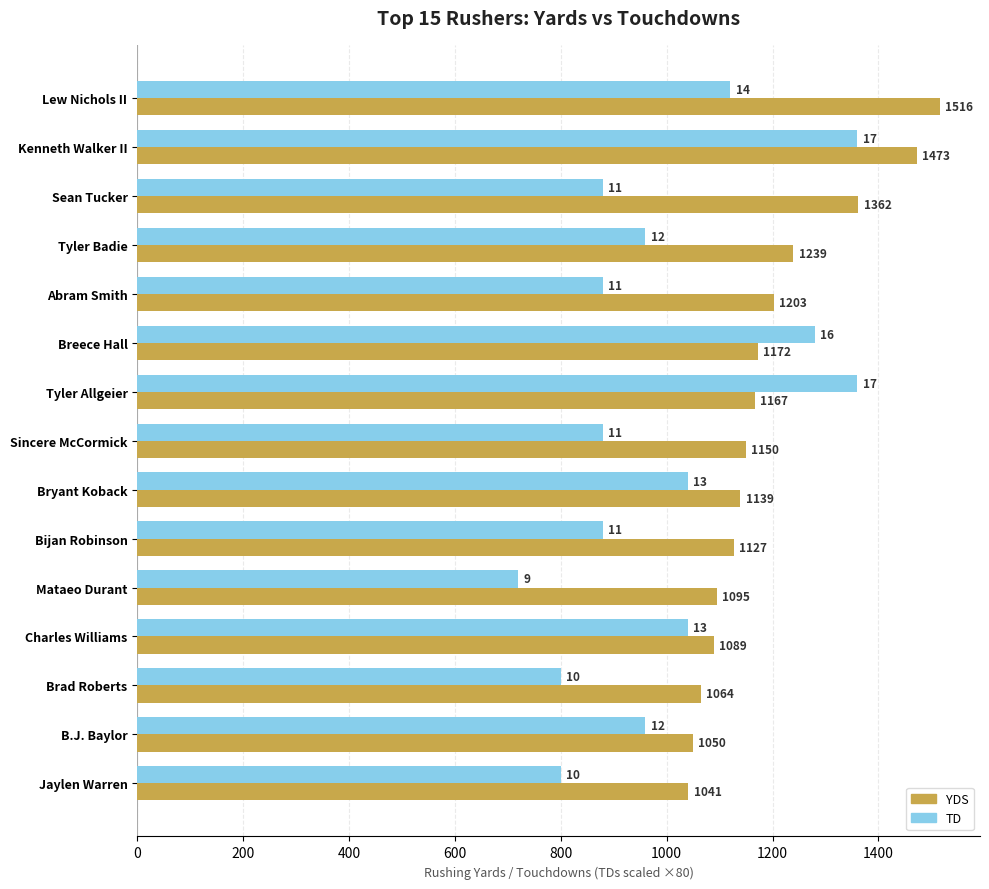

How many distinct data groups are displayed?

2